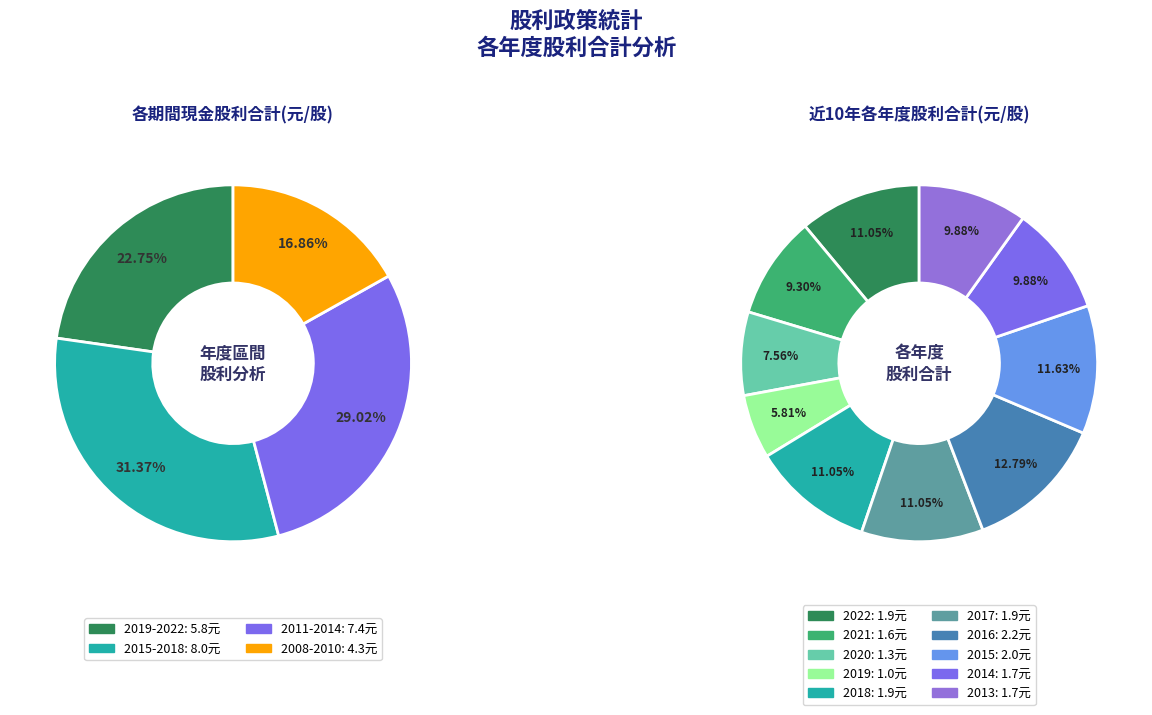

To the nearest percent, what is the combined percentage of 2008 and 2017?

11%